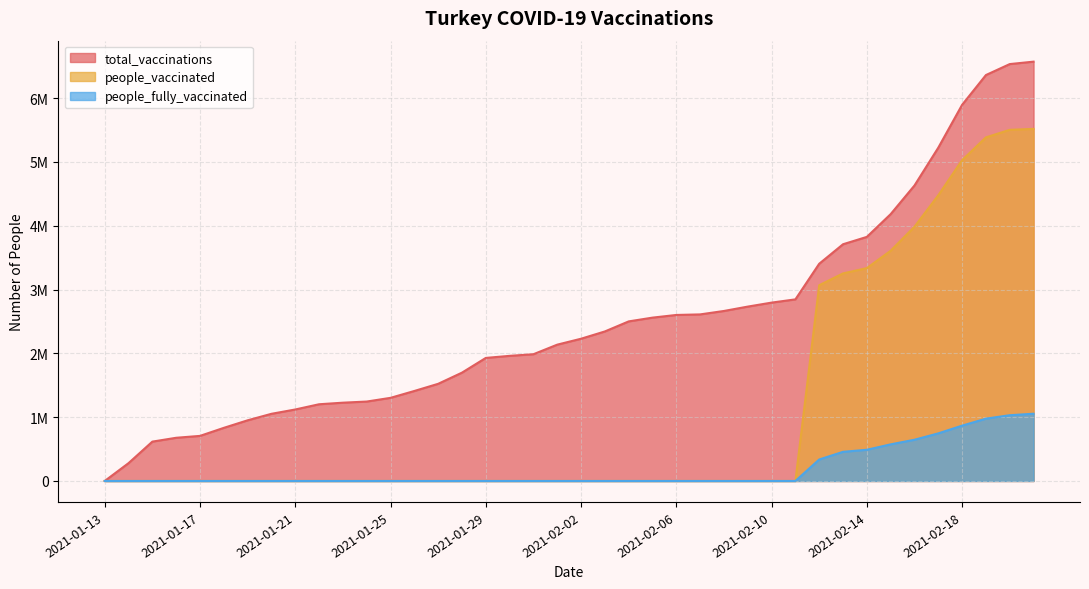

At which category does the chart reach its minimum across all series?

2021-01-13